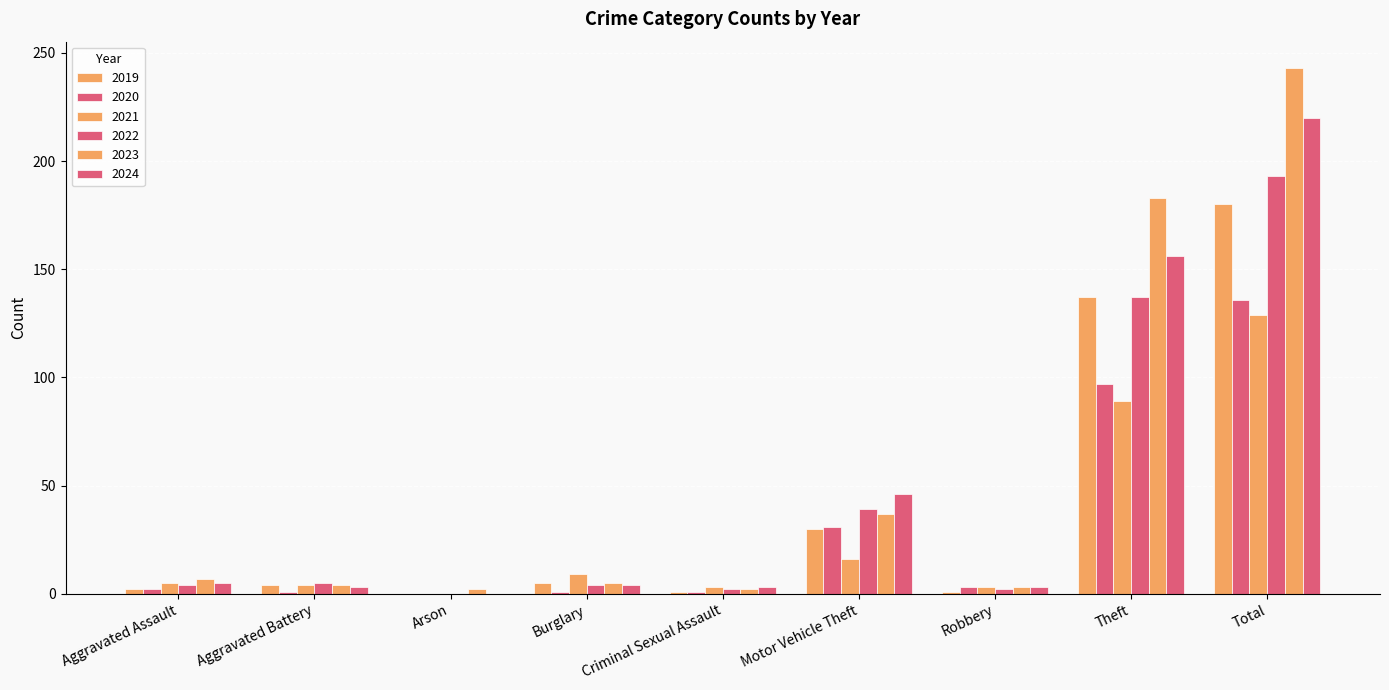

True or false: 2022 has a value of 6 at Burglary.

False